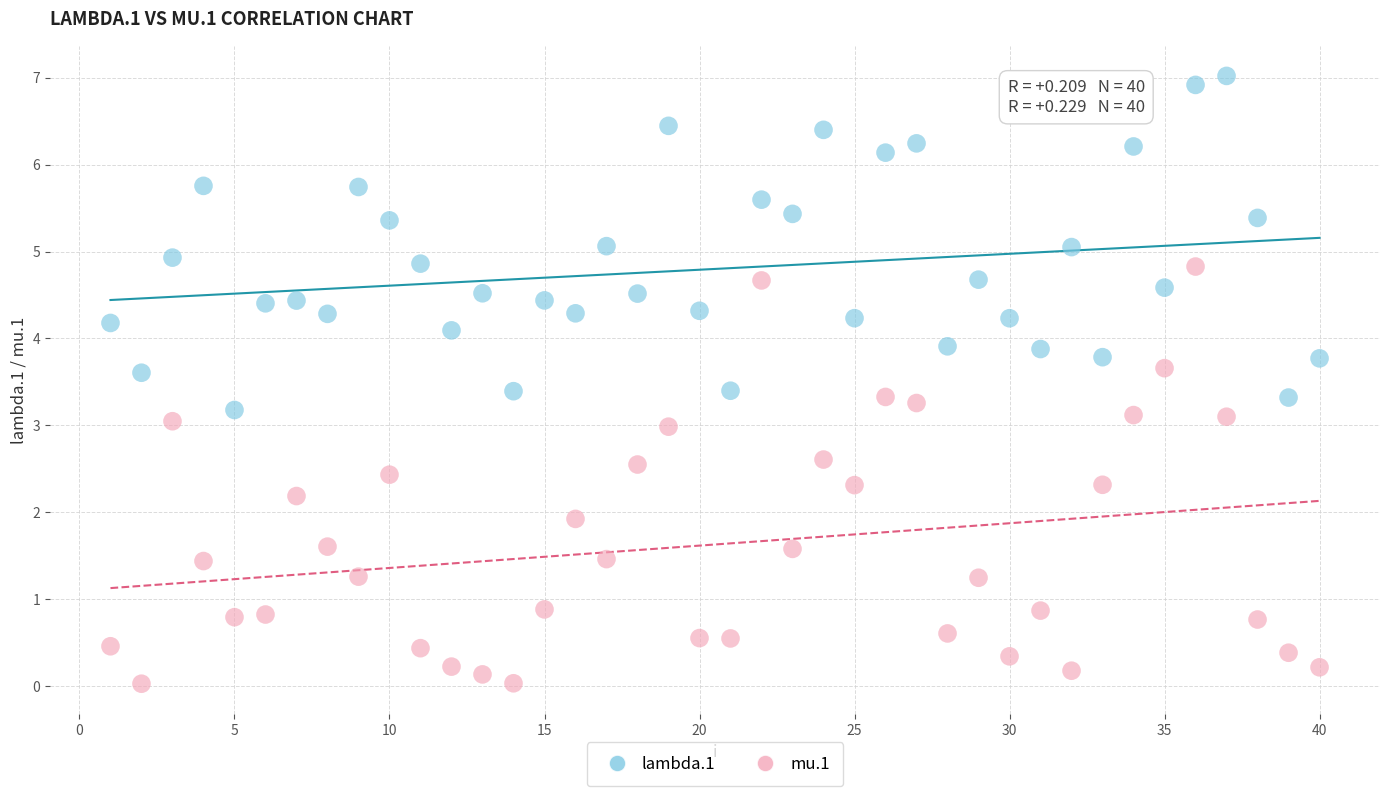

Which series reaches the maximum Y coordinate?

lambda.1